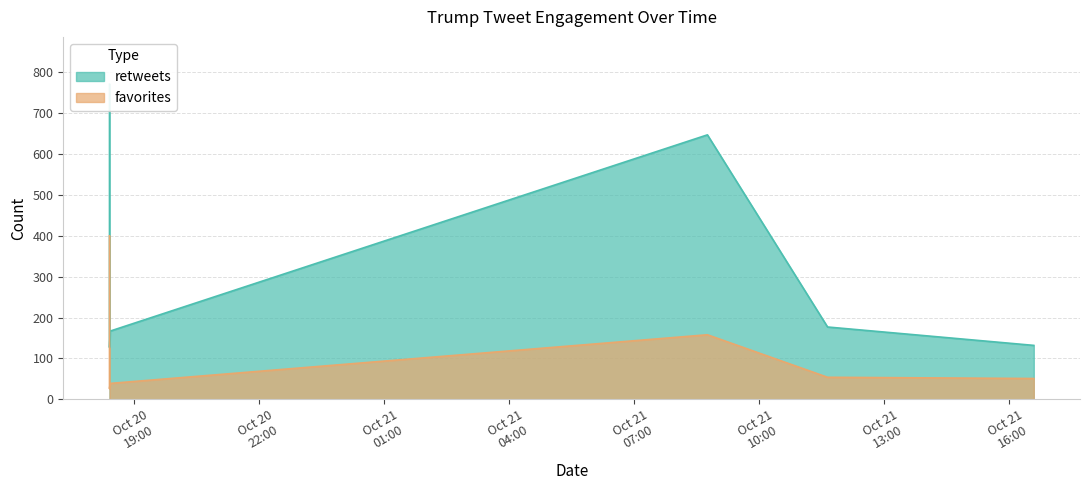

Which label corresponds to the largest value in the chart?

2012-10-20 18:24